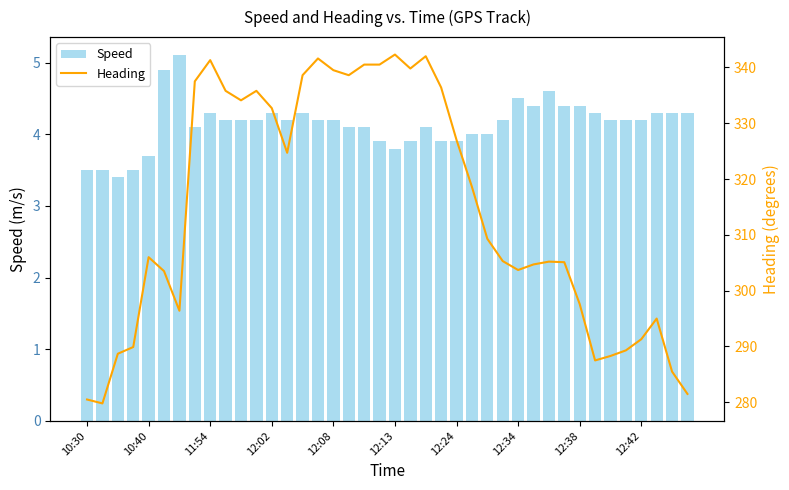

How many groups of bars are there?

40